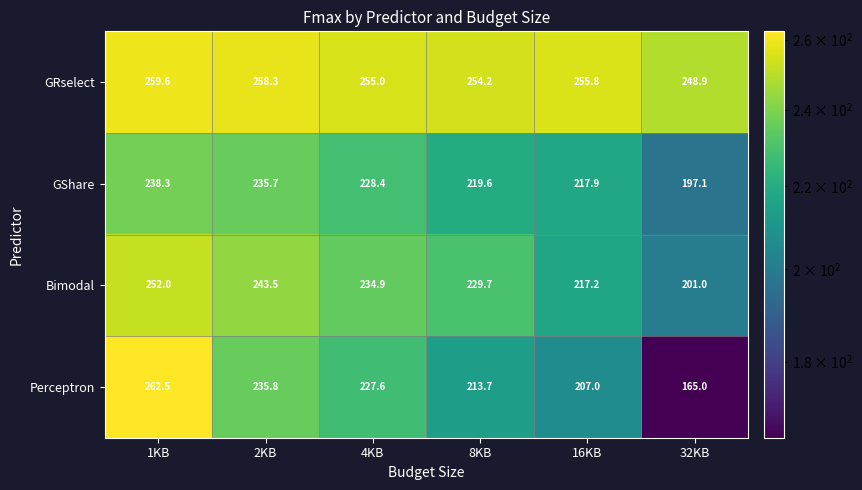

Reading left to right, transcribe all the data shown in this chart.

GRselect: 259.6	258.3	255.0	254.2	255.8	248.9
GShare: 238.3	235.7	228.4	219.6	217.9	197.1
Bimodal: 252.0	243.5	234.9	229.7	217.2	201.0
Perceptron: 262.5	235.8	227.6	213.7	207.0	165.0